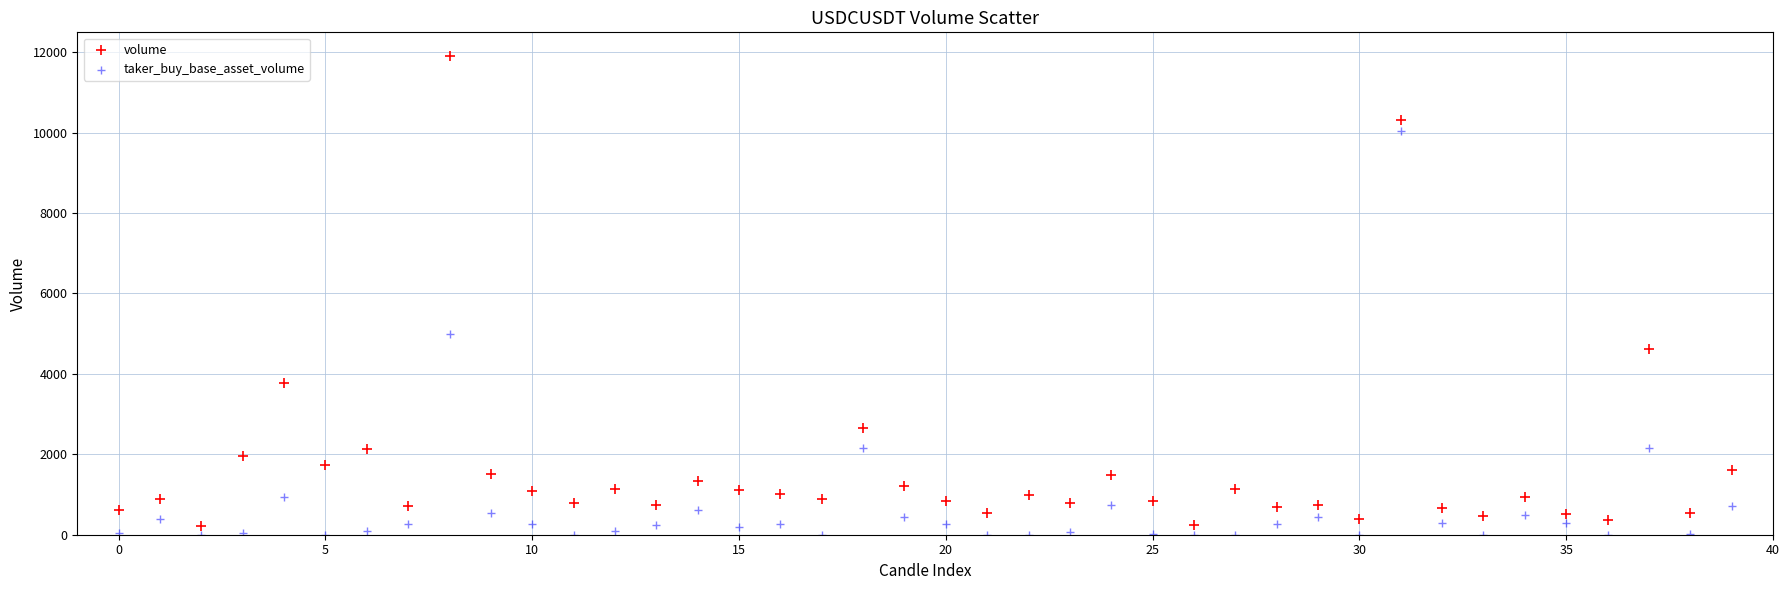

Across all series, what Y value is closest to 5949?

4999